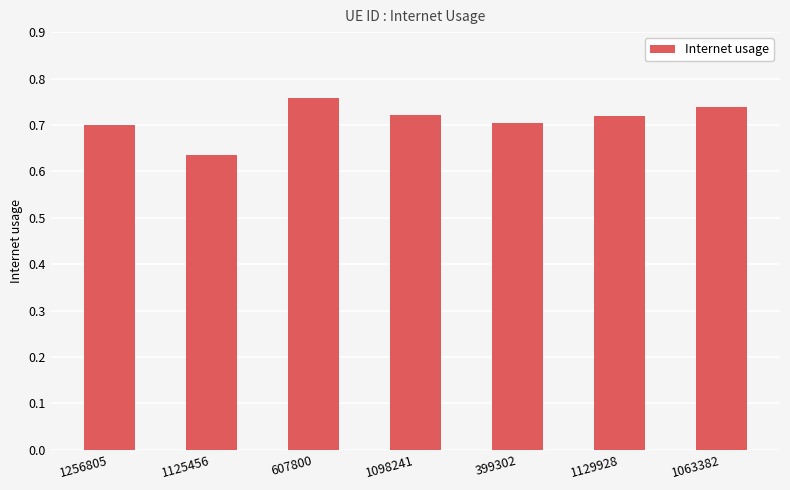

Which category has the lowest value across all series?

1125456